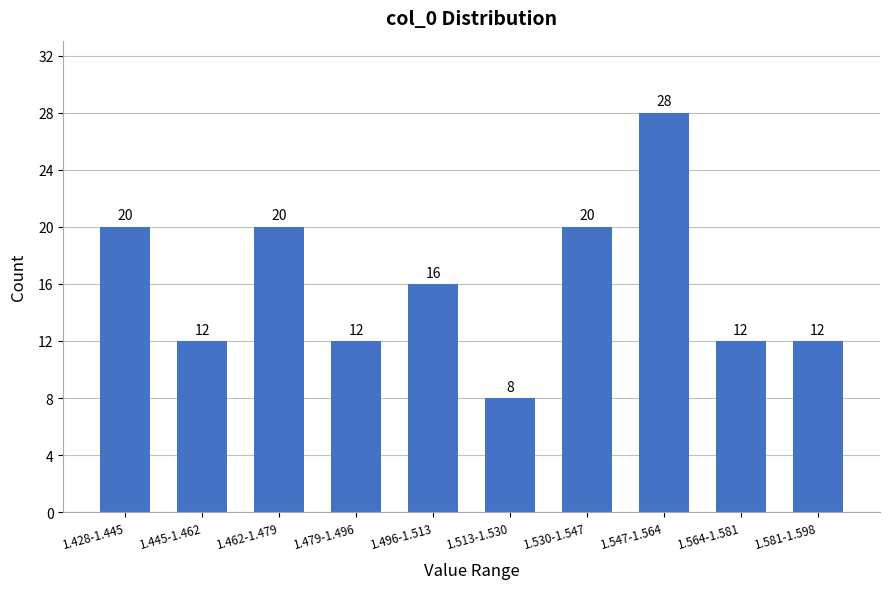

Reading left to right, what are all the values shown in this chart?

1.428-1.445=20	1.445-1.462=12	1.462-1.479=20	1.479-1.496=12	1.496-1.513=16	1.513-1.530=8	1.530-1.547=20	1.547-1.564=28	1.564-1.581=12	1.581-1.598=12